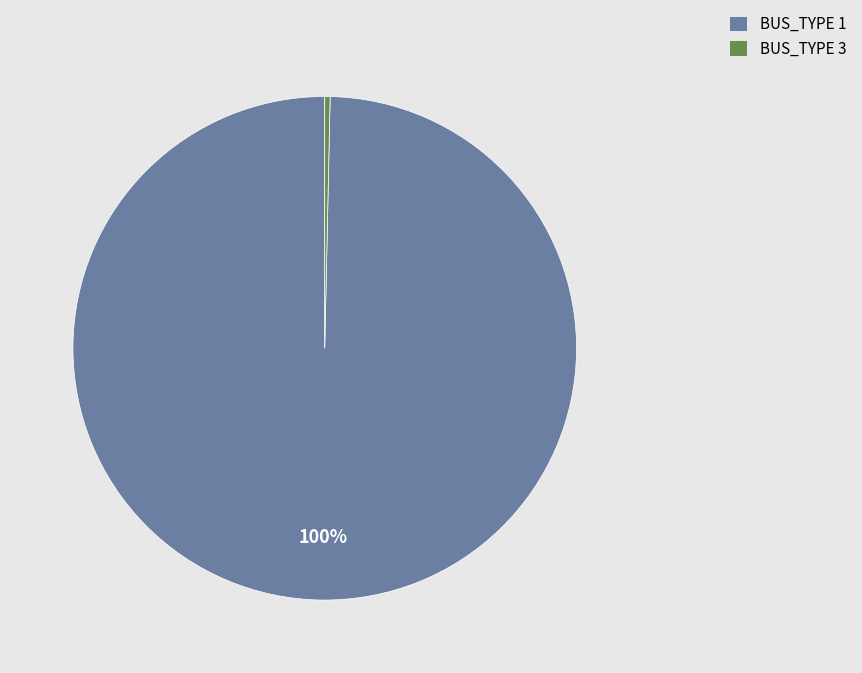

Which category has the biggest portion of the pie?

BUS_TYPE 1